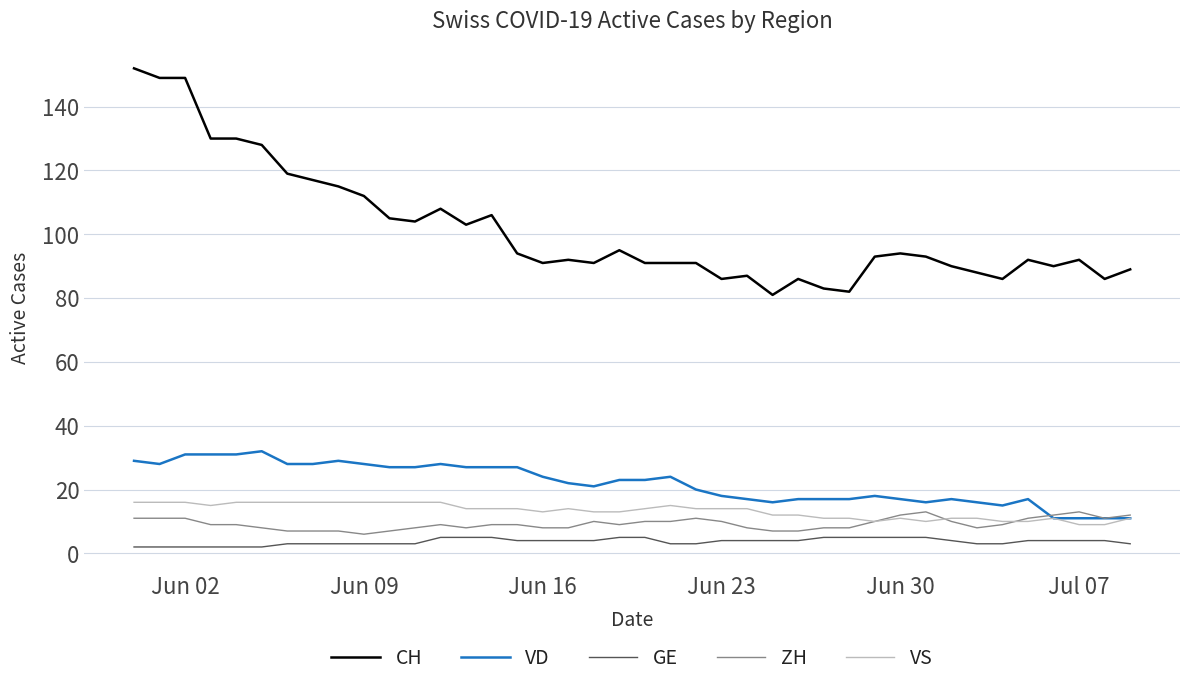

Which series has the widest spread of values?

CH